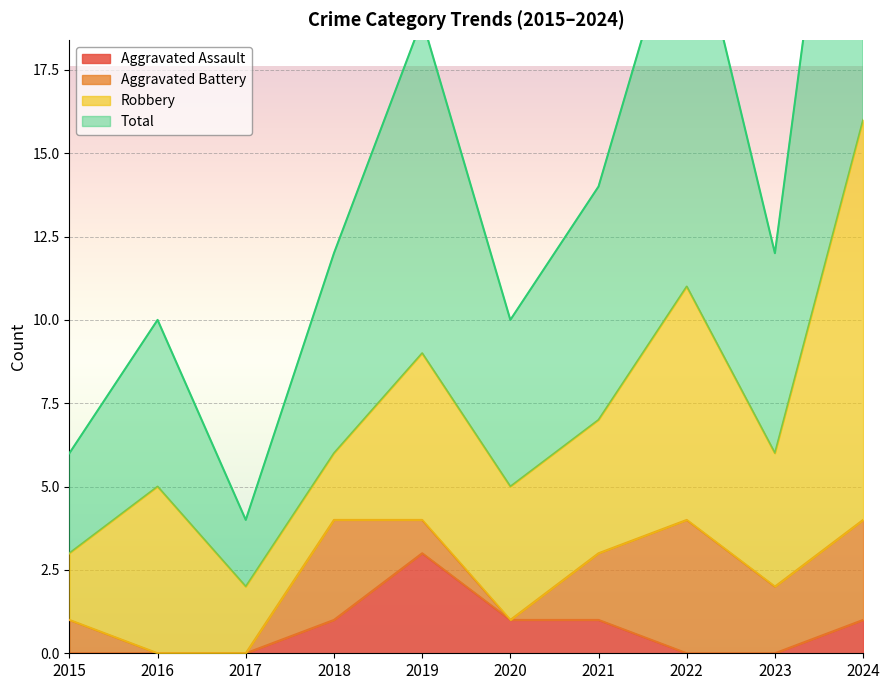

Is it true that Aggravated Assault equals 0 at 2015?

True